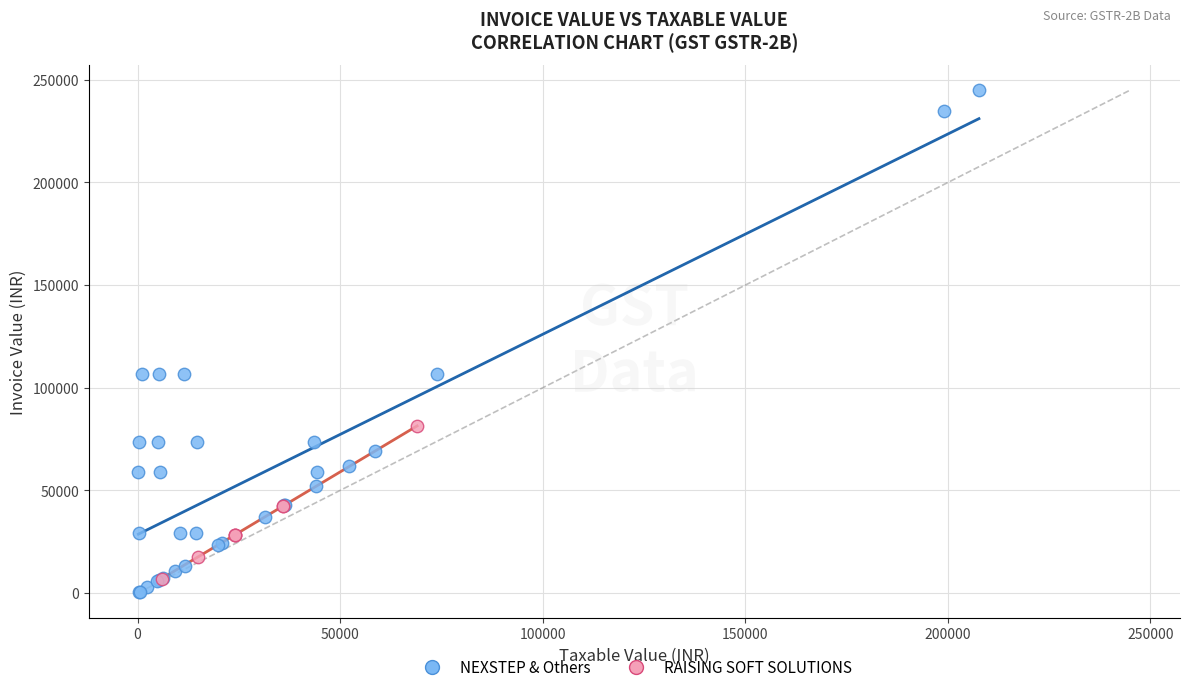

Which series reaches the maximum Y coordinate?

NEXSTEP & Others